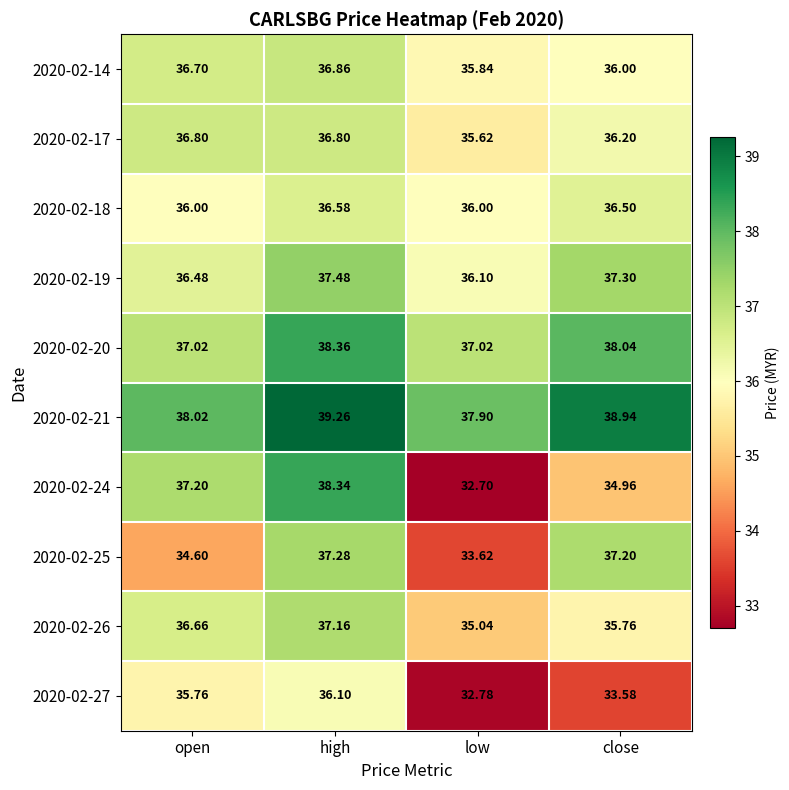

What is the total value across all series at close?

364.5